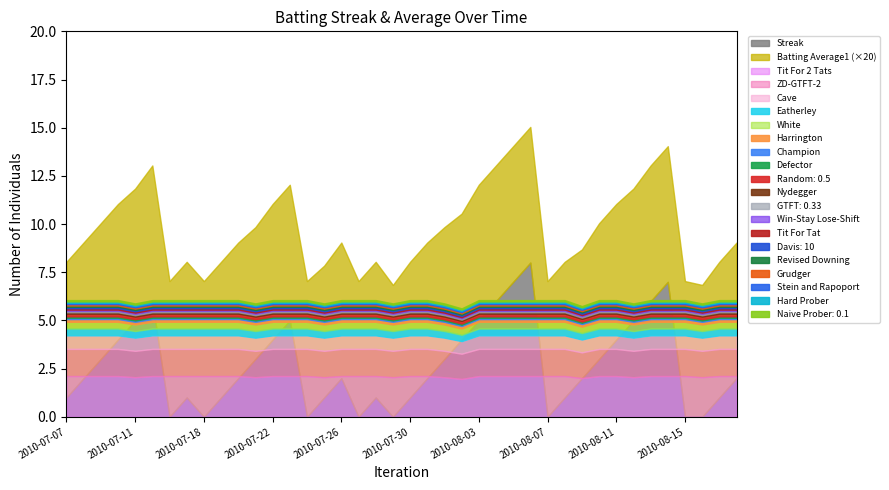

Between 2010-07-29 and 2010-07-10, which is larger?

2010-07-10